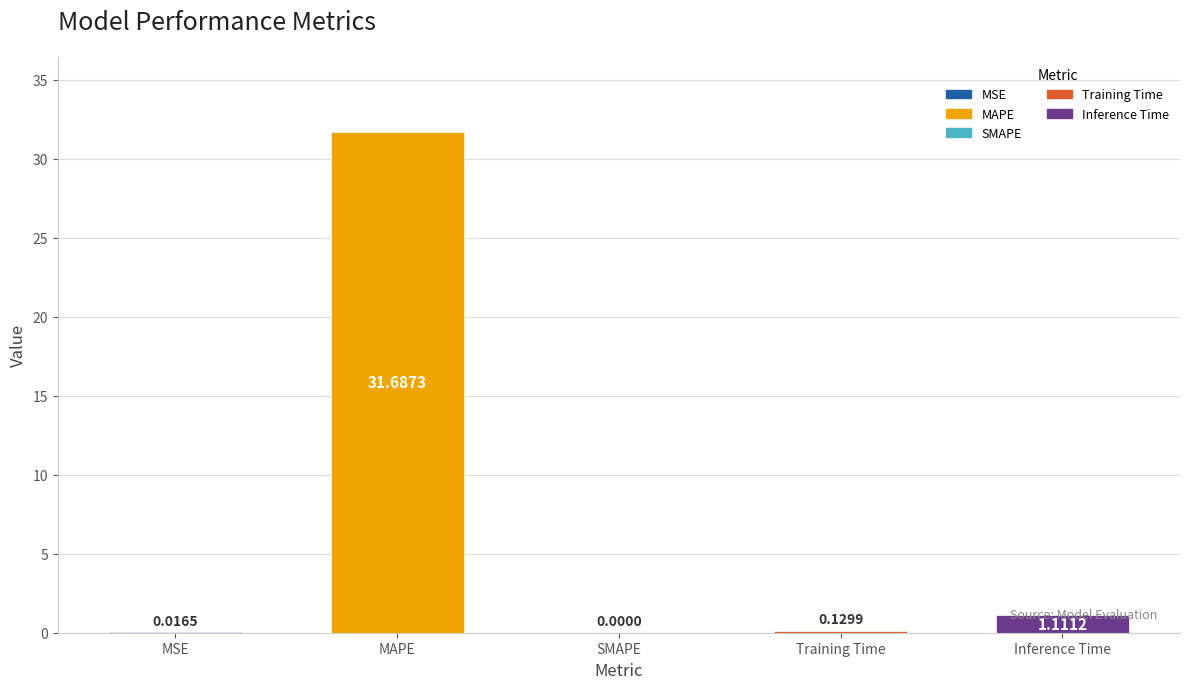

True or false: the data shows 20.0 at SMAPE.

False